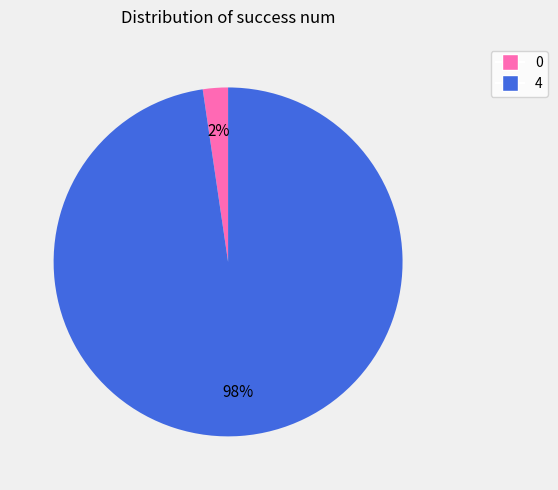

Rank the categories by value from highest to lowest.

4, 0